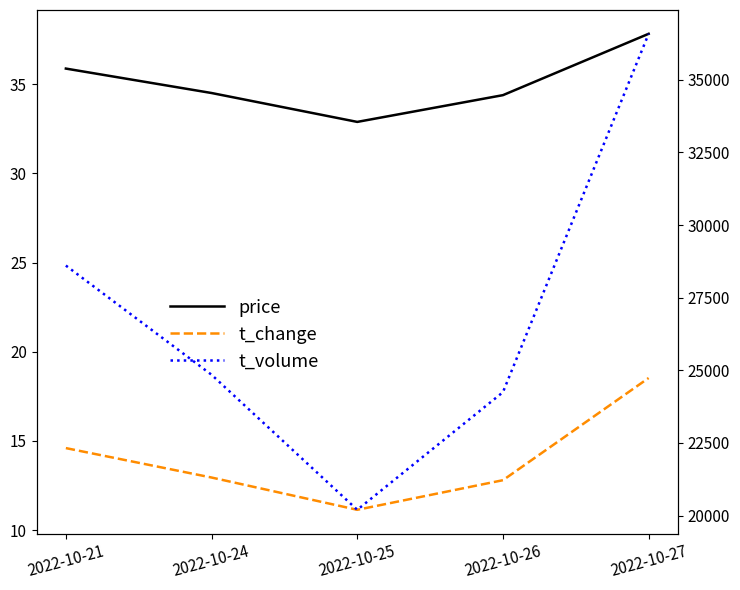

Which category has the lowest value in the price series?

2022-10-25